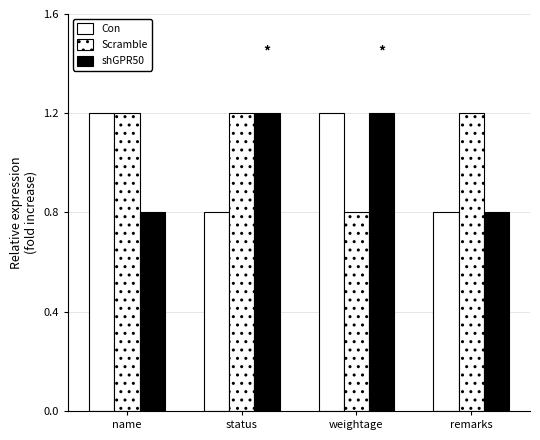

At status, list the series in order from largest to smallest.

Scramble, shGPR50, Con